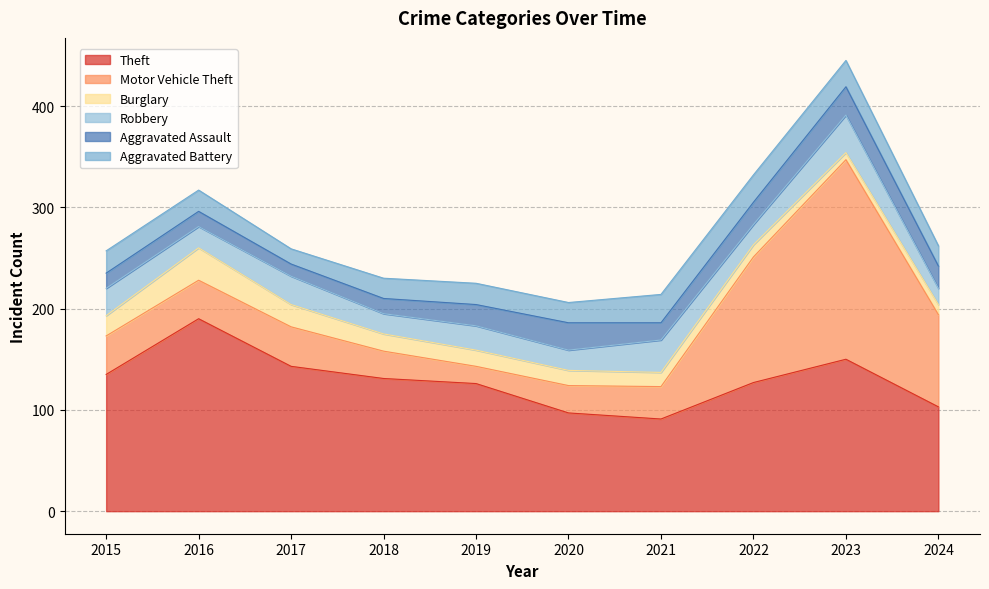

Rank the series at 2021 from highest to lowest value.

Theft, Motor Vehicle Theft, Robbery, Aggravated Battery, Aggravated Assault, Burglary